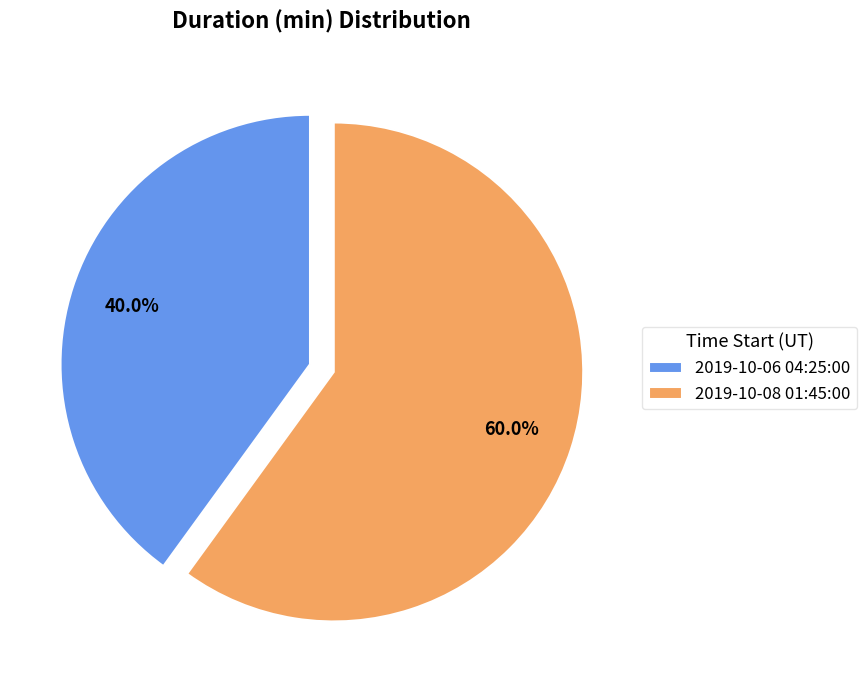

What percentage is the 2019-10-08 01:45:00 slice, to the nearest percent?

60%